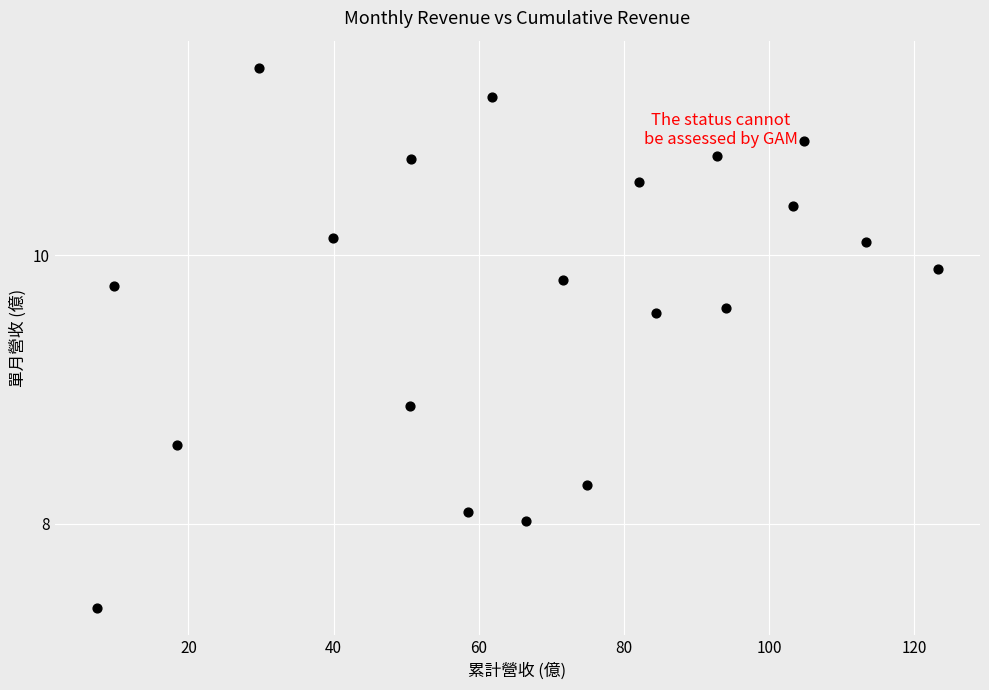

What is the range of X values (max minus min)?

115.9